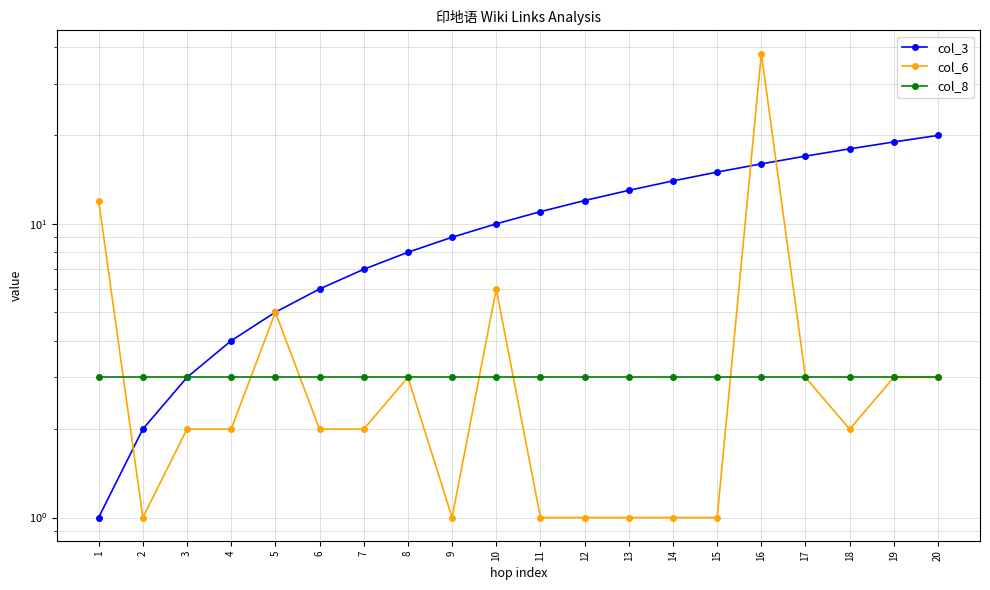

Does the chart display data point markers on the line(s)?

Yes